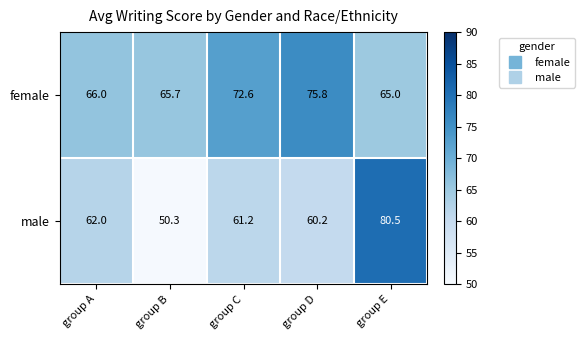

What is the greatest value displayed?

80.5